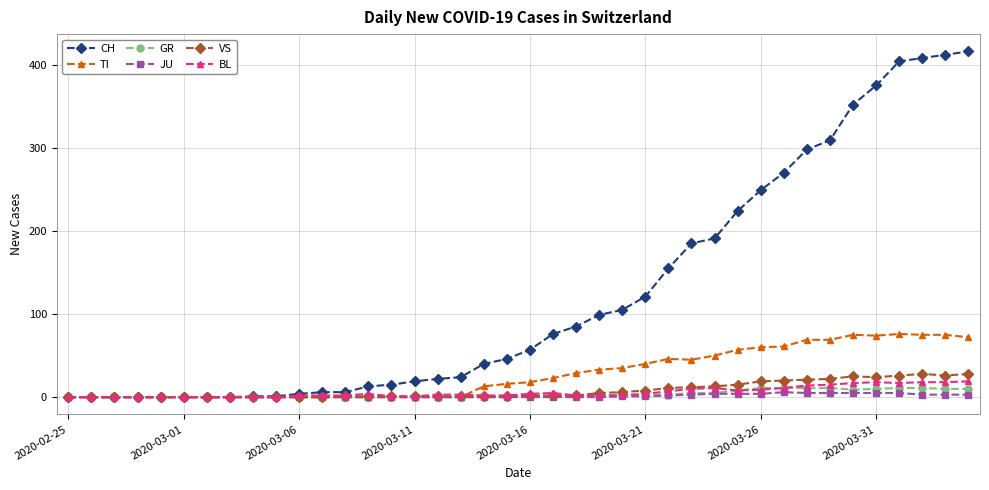

At how many categories does at least one series exceed 337?

6